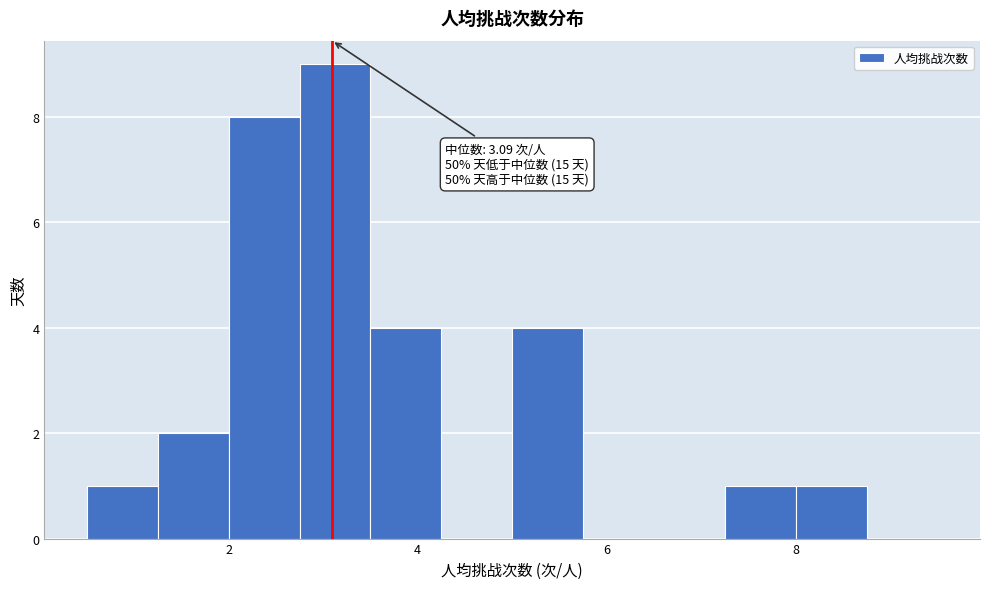

Read against the x-axis, roughly where is the centre of the tallest bar?

3.2